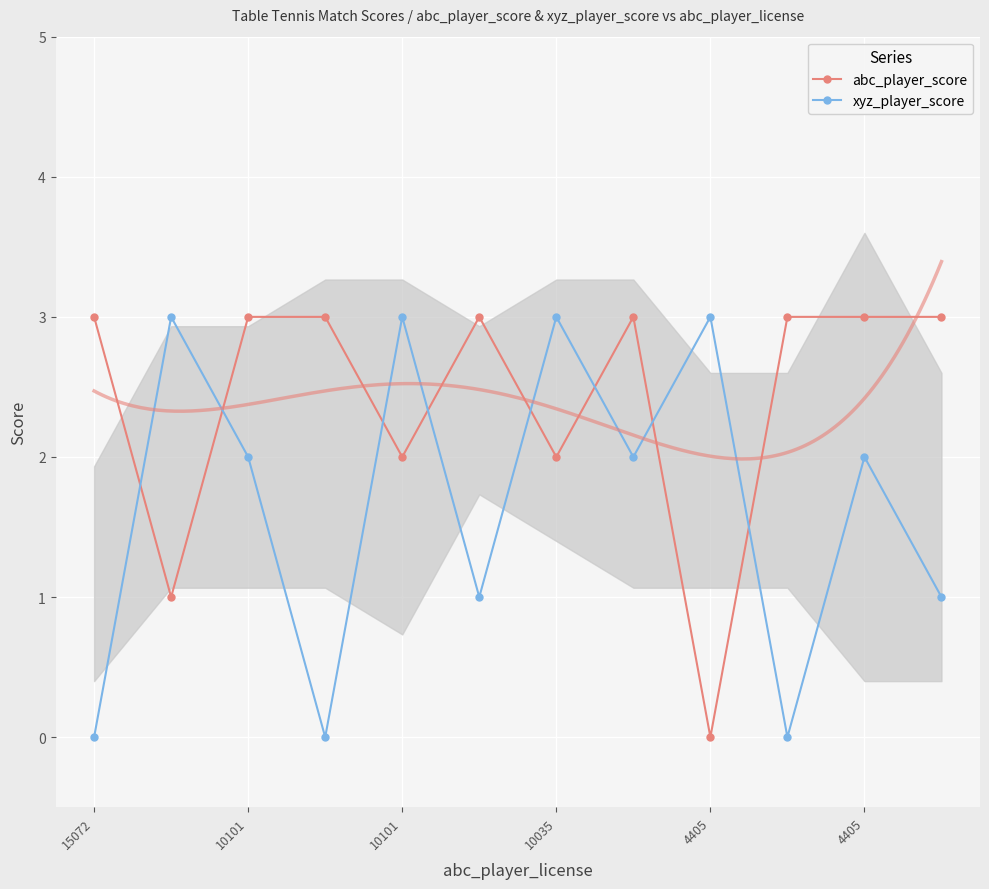

What is the approximate value of abc_player_score at 15072?

3